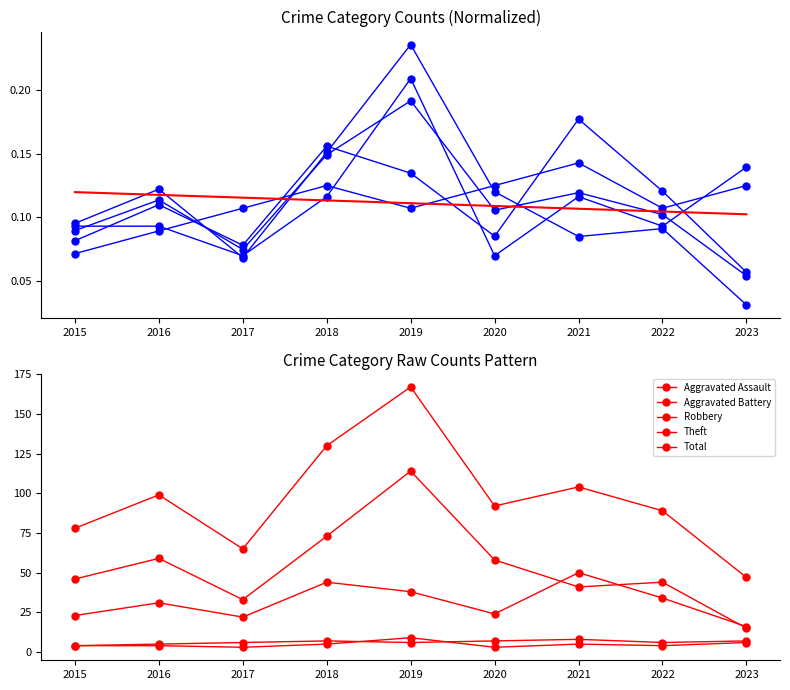

Which category has the lowest value in the Total series?

2023